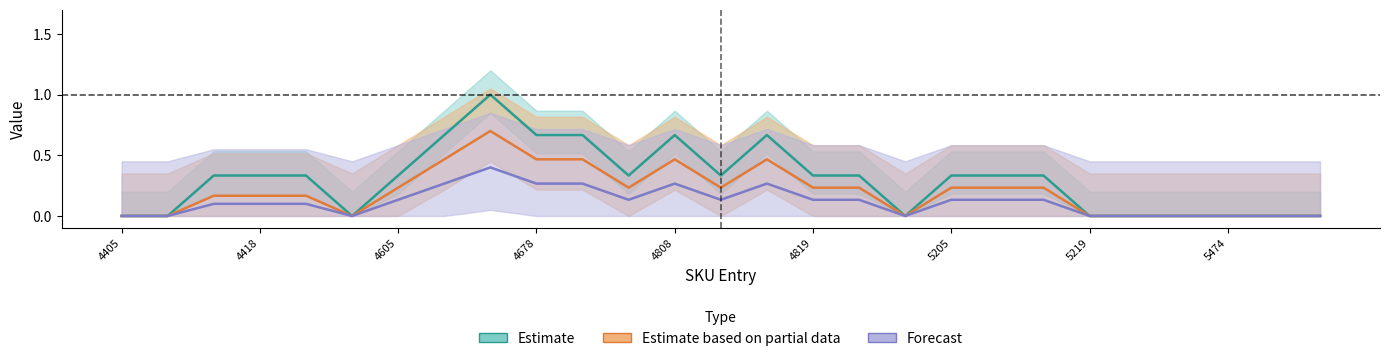

How many interior local valleys does the Estimate based on partial data series have?

4